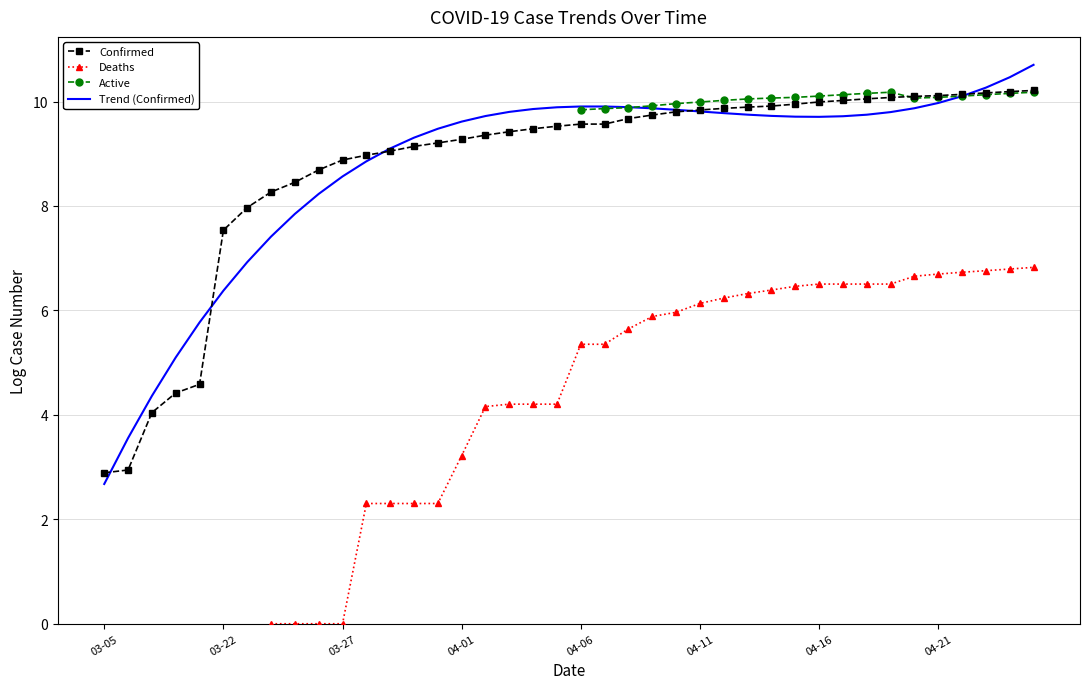

What is the highest value of the Confirmed series?

10.2